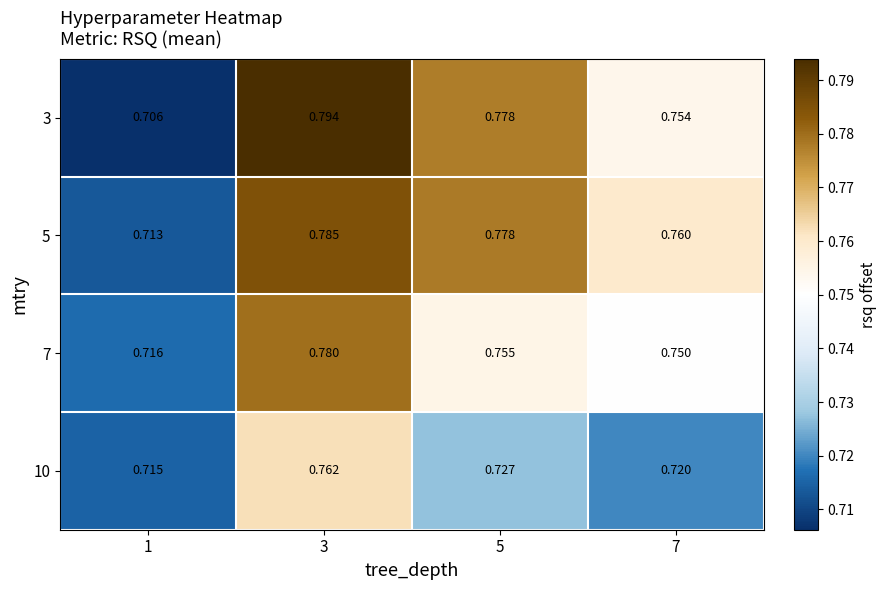

Rank the series by their maximum value, from lowest to highest.

10, 7, 5, 3